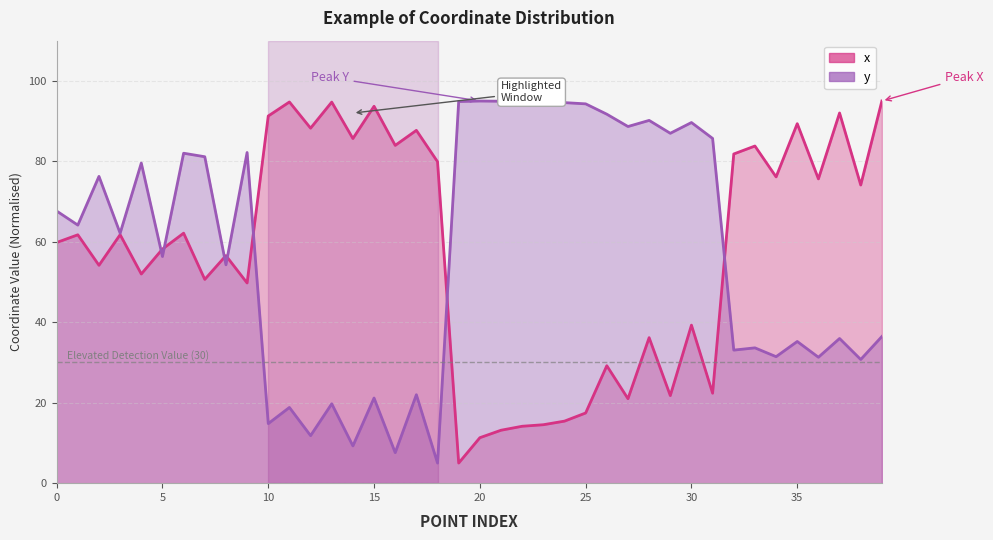

What are all the series names shown in the legend?

x, y